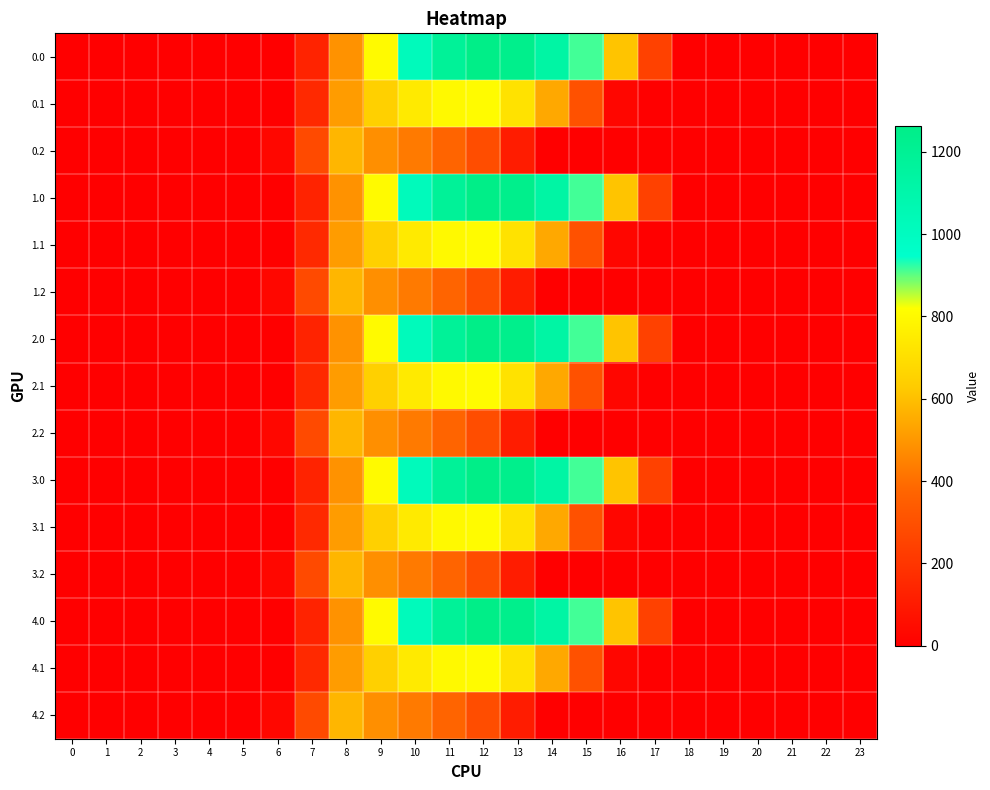

Reading left to right, list all the values displayed in this chart.

0.0: 0=0.0	1=0.0	2=0.0	3=0.0	4=0.0	5=0.0	6=0.0	7=134.3	8=489.3	9=804.0	10=1023.2	11=1185.2	12=1261.6	13=1237.4	14=1128.6	15=911.8	16=613.0	17=243.5	18=0.0	19=0.0	20=0.0	21=0.0	22=0.0	23=0.0
0.1: 0=0.0	1=0.0	2=0.0	3=0.0	4=0.0	5=0.0	6=0.0	7=153.2	8=514.8	9=646.9	10=742.1	11=800.2	12=806.9	13=715.3	14=544.1	15=301.4	16=26.8	17=0.0	18=0.0	19=0.0	20=0.0	21=0.0	22=0.0	23=0.0
0.2: 0=0.0	1=0.0	2=0.0	3=0.0	4=0.0	5=0.0	6=29.3	7=276.9	8=576.6	9=480.7	10=430.5	11=374.4	12=289.5	13=107.8	14=0.0	15=0.0	16=0.0	17=0.0	18=0.0	19=0.0	20=0.0	21=0.0	22=0.0	23=0.0
1.0: 0=0.0	1=0.0	2=0.0	3=0.0	4=0.0	5=0.0	6=0.0	7=134.3	8=489.3	9=804.0	10=1023.2	11=1185.2	12=1261.6	13=1237.4	14=1128.6	15=911.8	16=613.0	17=243.5	18=0.0	19=0.0	20=0.0	21=0.0	22=0.0	23=0.0
1.1: 0=0.0	1=0.0	2=0.0	3=0.0	4=0.0	5=0.0	6=0.0	7=153.2	8=514.8	9=646.9	10=742.1	11=800.2	12=806.9	13=715.3	14=544.1	15=301.4	16=26.8	17=0.0	18=0.0	19=0.0	20=0.0	21=0.0	22=0.0	23=0.0
1.2: 0=0.0	1=0.0	2=0.0	3=0.0	4=0.0	5=0.0	6=29.3	7=276.9	8=576.6	9=480.7	10=430.5	11=374.4	12=289.5	13=107.8	14=0.0	15=0.0	16=0.0	17=0.0	18=0.0	19=0.0	20=0.0	21=0.0	22=0.0	23=0.0
2.0: 0=0.0	1=0.0	2=0.0	3=0.0	4=0.0	5=0.0	6=0.0	7=134.3	8=489.3	9=804.0	10=1023.2	11=1185.2	12=1261.6	13=1237.4	14=1128.6	15=911.8	16=613.0	17=243.5	18=0.0	19=0.0	20=0.0	21=0.0	22=0.0	23=0.0
2.1: 0=0.0	1=0.0	2=0.0	3=0.0	4=0.0	5=0.0	6=0.0	7=153.2	8=514.8	9=646.9	10=742.1	11=800.2	12=806.9	13=715.3	14=544.1	15=301.4	16=26.8	17=0.0	18=0.0	19=0.0	20=0.0	21=0.0	22=0.0	23=0.0
2.2: 0=0.0	1=0.0	2=0.0	3=0.0	4=0.0	5=0.0	6=29.3	7=276.9	8=576.6	9=480.7	10=430.5	11=374.4	12=289.5	13=107.8	14=0.0	15=0.0	16=0.0	17=0.0	18=0.0	19=0.0	20=0.0	21=0.0	22=0.0	23=0.0
3.0: 0=0.0	1=0.0	2=0.0	3=0.0	4=0.0	5=0.0	6=0.0	7=134.3	8=489.3	9=804.0	10=1023.2	11=1185.2	12=1261.6	13=1237.4	14=1128.6	15=911.8	16=613.0	17=243.5	18=0.0	19=0.0	20=0.0	21=0.0	22=0.0	23=0.0
3.1: 0=0.0	1=0.0	2=0.0	3=0.0	4=0.0	5=0.0	6=0.0	7=153.2	8=514.8	9=646.9	10=742.1	11=800.2	12=806.9	13=715.3	14=544.1	15=301.4	16=26.8	17=0.0	18=0.0	19=0.0	20=0.0	21=0.0	22=0.0	23=0.0
3.2: 0=0.0	1=0.0	2=0.0	3=0.0	4=0.0	5=0.0	6=29.3	7=276.9	8=576.6	9=480.7	10=430.5	11=374.4	12=289.5	13=107.8	14=0.0	15=0.0	16=0.0	17=0.0	18=0.0	19=0.0	20=0.0	21=0.0	22=0.0	23=0.0
4.0: 0=0.0	1=0.0	2=0.0	3=0.0	4=0.0	5=0.0	6=0.0	7=134.3	8=489.3	9=804.0	10=1023.2	11=1185.2	12=1261.6	13=1237.4	14=1128.6	15=911.8	16=613.0	17=243.5	18=0.0	19=0.0	20=0.0	21=0.0	22=0.0	23=0.0
4.1: 0=0.0	1=0.0	2=0.0	3=0.0	4=0.0	5=0.0	6=0.0	7=153.2	8=514.8	9=646.9	10=742.1	11=800.2	12=806.9	13=715.3	14=544.1	15=301.4	16=26.8	17=0.0	18=0.0	19=0.0	20=0.0	21=0.0	22=0.0	23=0.0
4.2: 0=0.0	1=0.0	2=0.0	3=0.0	4=0.0	5=0.0	6=29.3	7=276.9	8=576.6	9=480.7	10=430.5	11=374.4	12=289.5	13=107.8	14=0.0	15=0.0	16=0.0	17=0.0	18=0.0	19=0.0	20=0.0	21=0.0	22=0.0	23=0.0